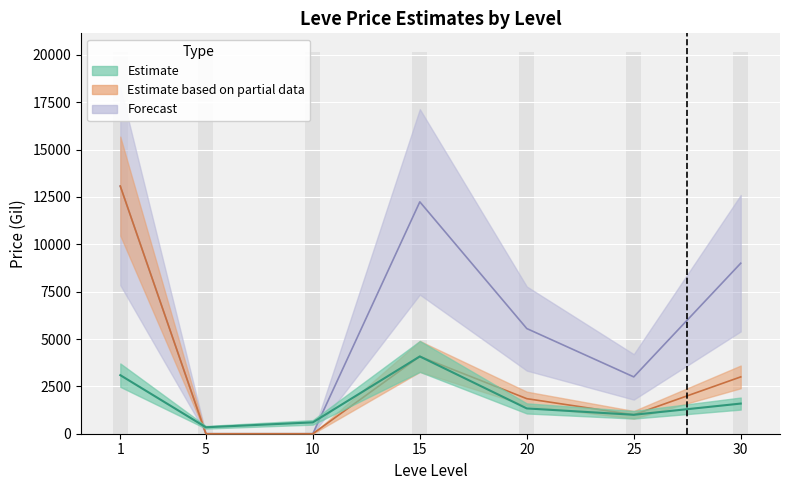

At which label does LevePriceHQ reach its peak?

1